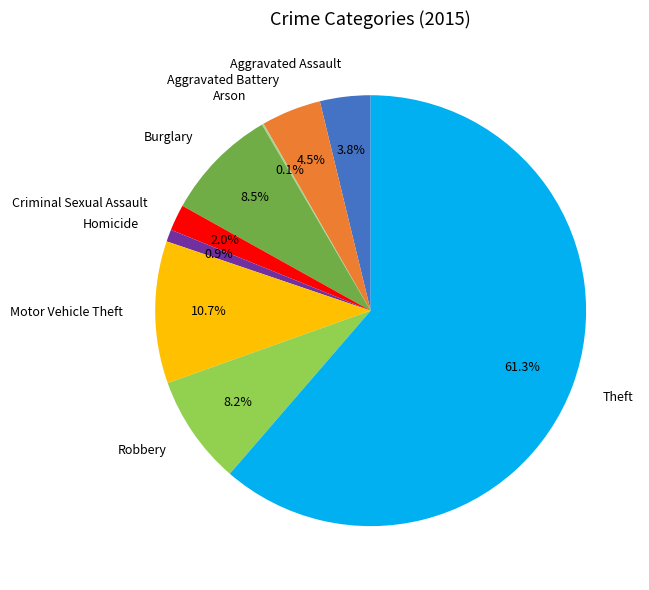

Does Robbery represent more than half of the total?

No